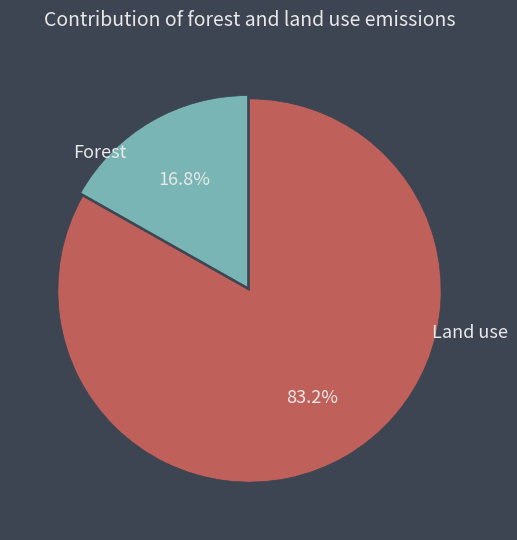

Does any single category account for the majority?

Yes